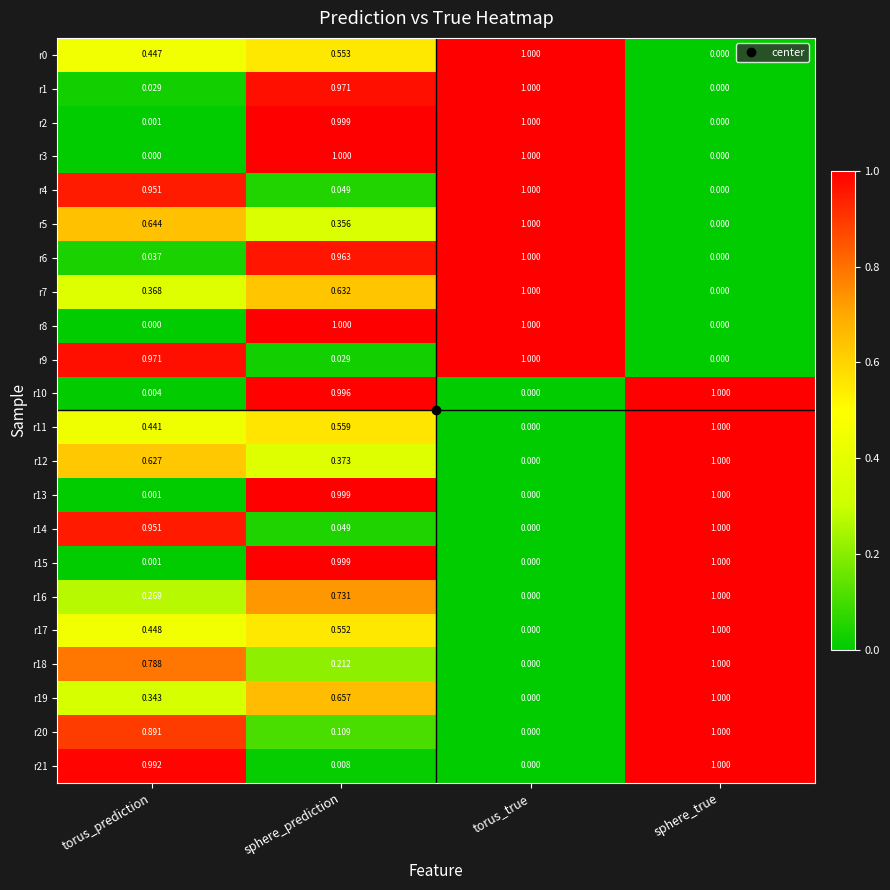

At which category is the sum across all series the highest?

sphere_prediction